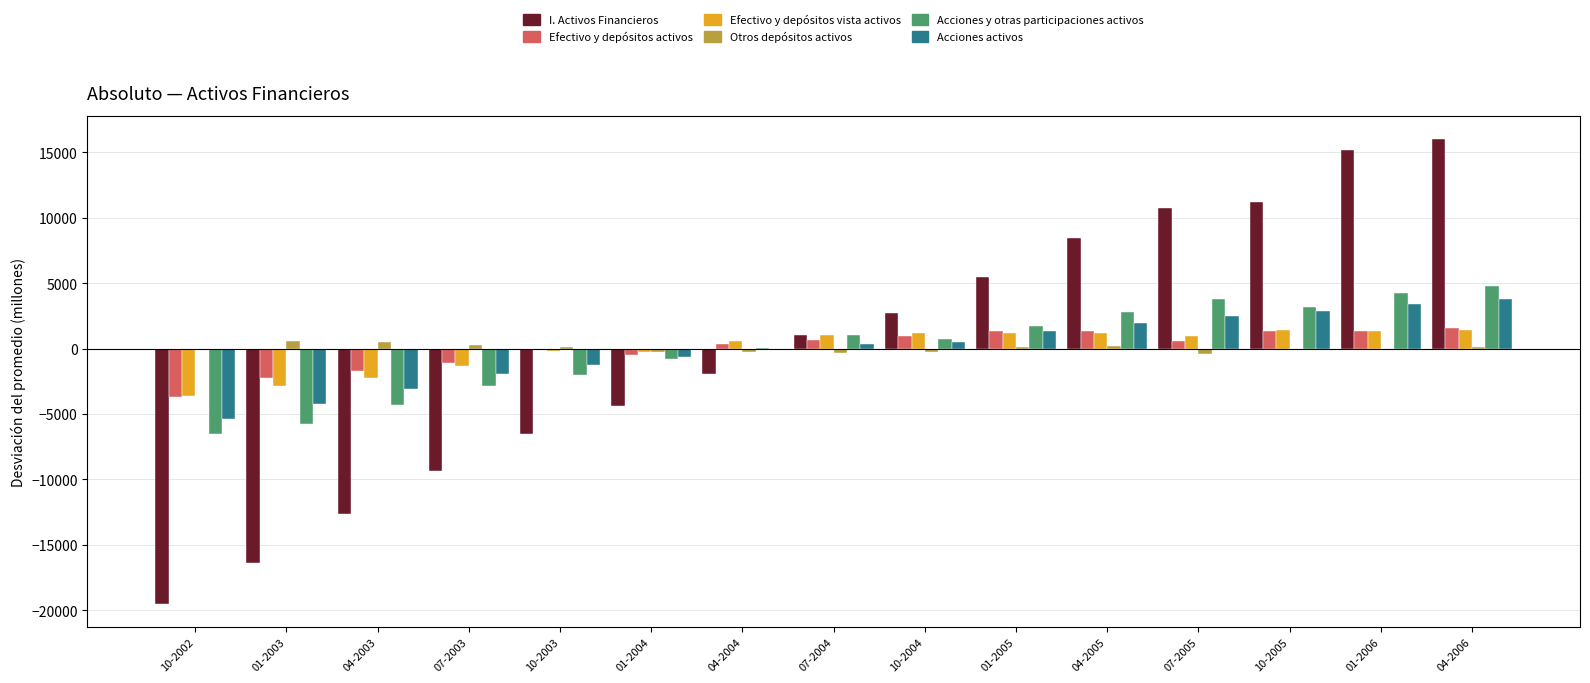

The value of Efectivo y depósitos activos at 01-2005 is 1329.4. True or false?

True